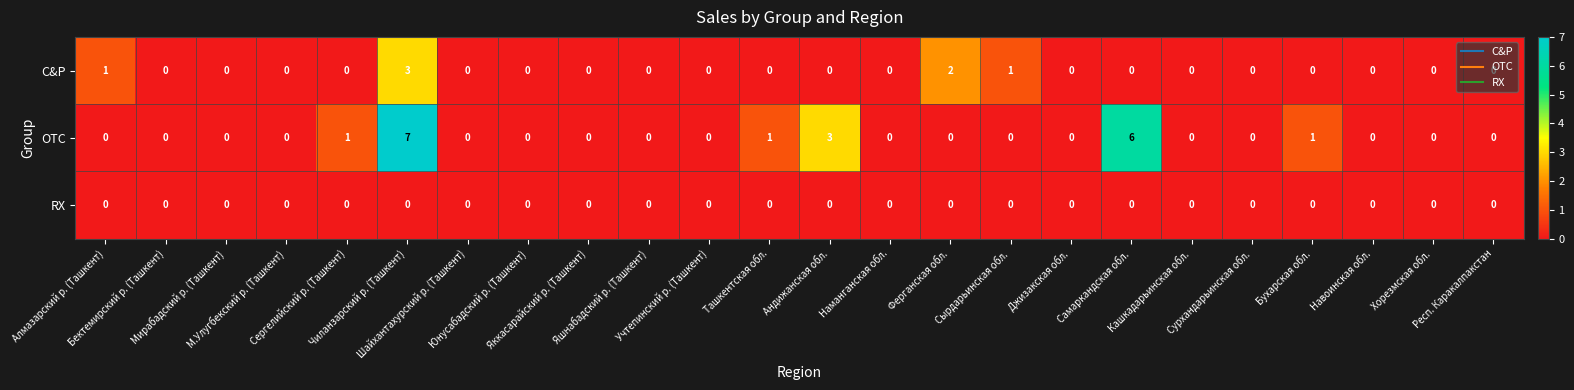

How many positive values does the C&P series have?

4